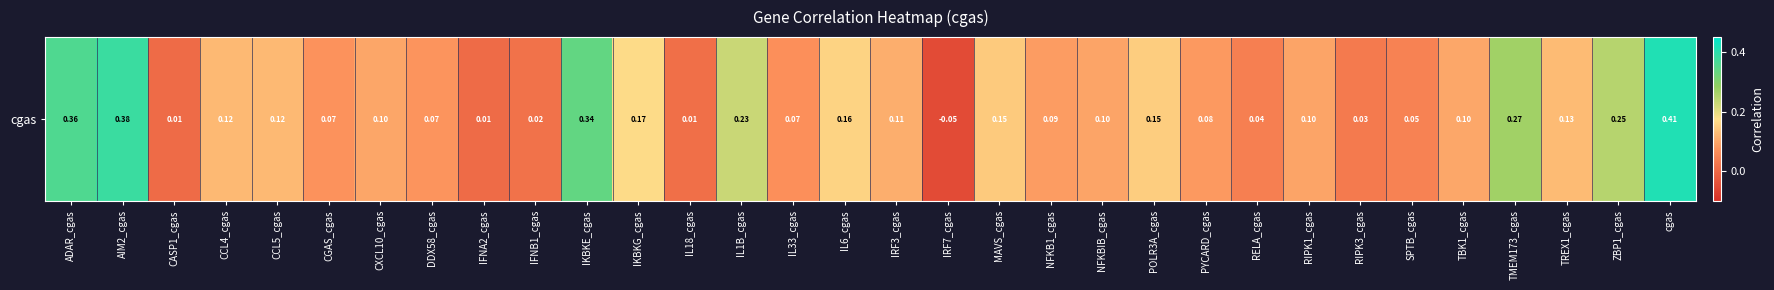

What is the sum of all values?

4.2